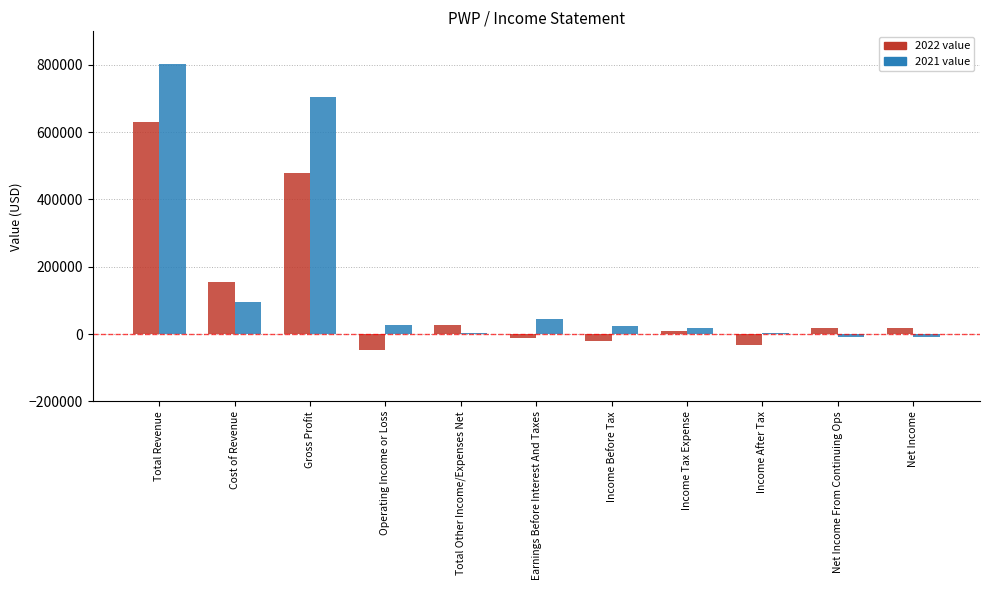

At which category is the sum across all series the highest?

Total Revenue